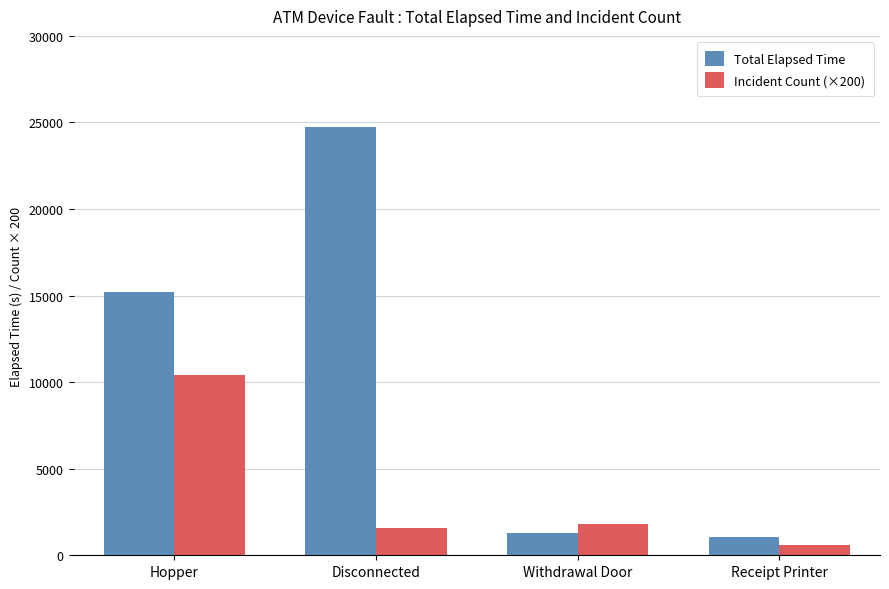

Reading left to right, what are all the values shown in this chart?

Total Elapsed Time: Hopper=15210	Disconnected=24750	Withdrawal Door=1305	Receipt Printer=1065
Incident Count (×200): Hopper=10400	Disconnected=1600	Withdrawal Door=1800	Receipt Printer=600